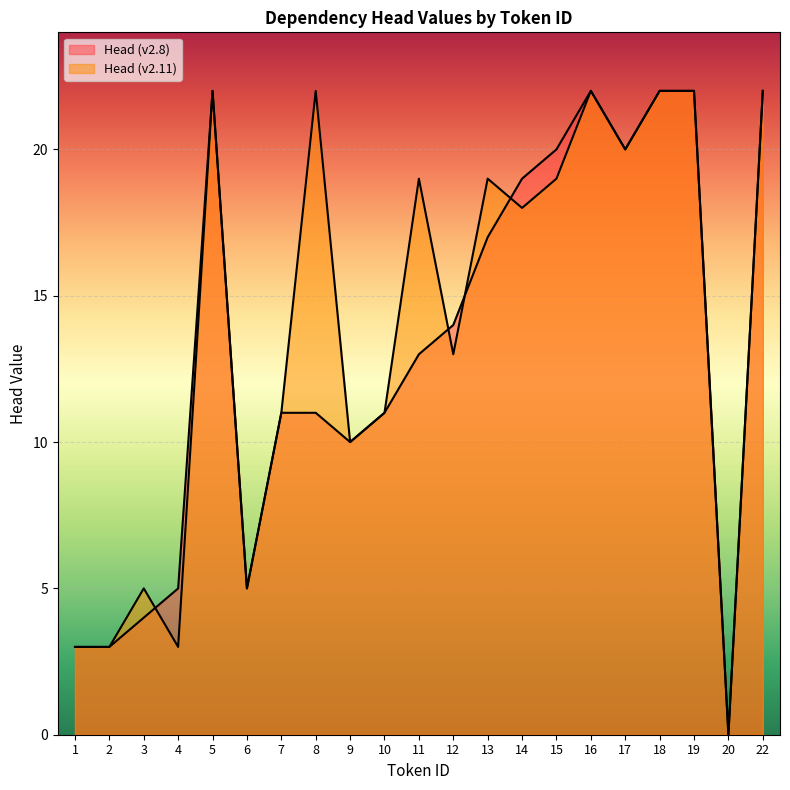

At which label is Head (v2.8) closest to 11?

7